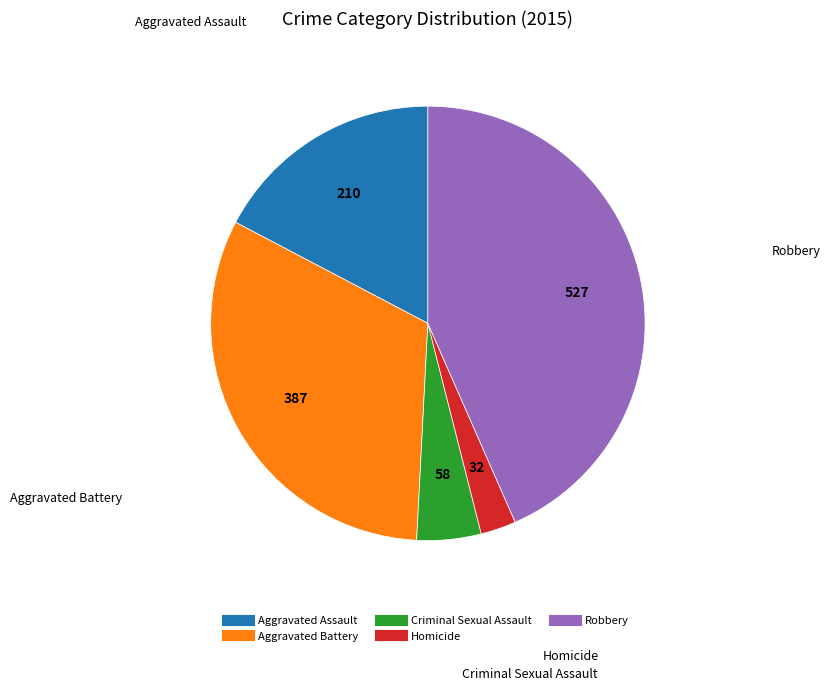

The Aggravated Assault slice represents 17% of the pie. True or false?

True